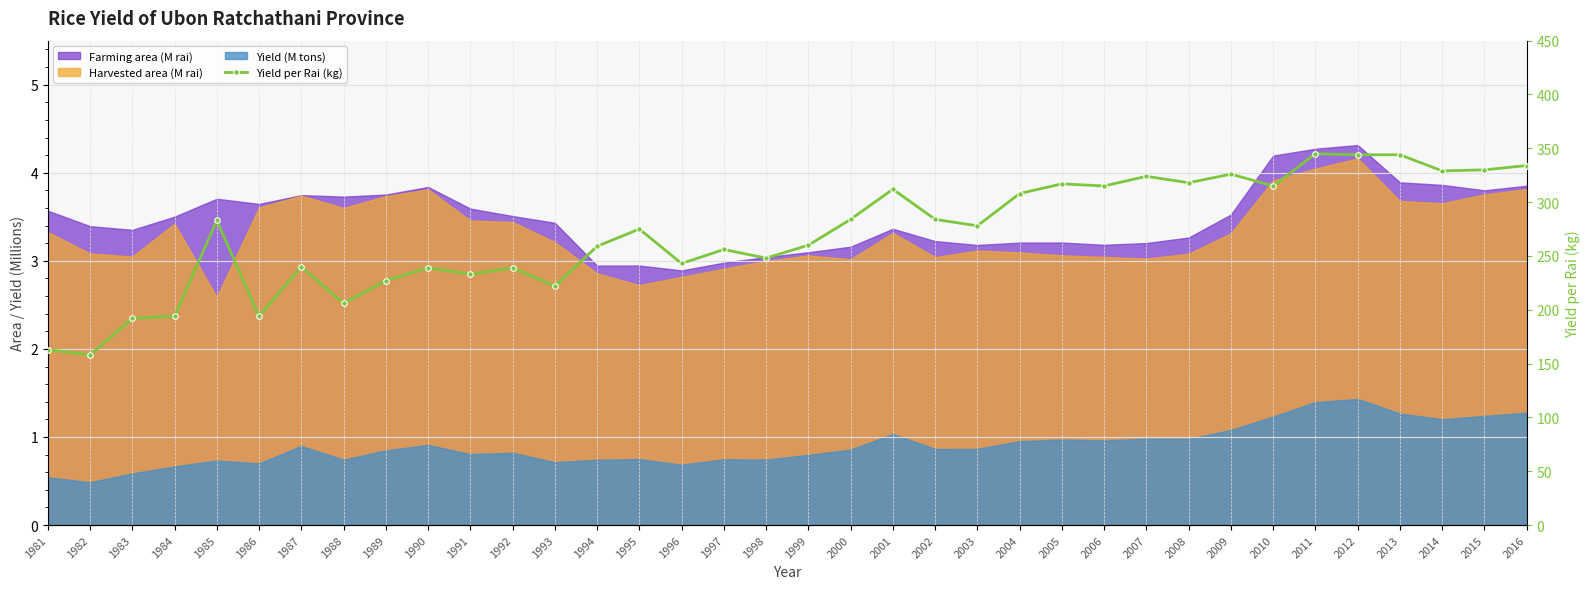

True or false: there are more than 1 points higher than both neighbors.

True